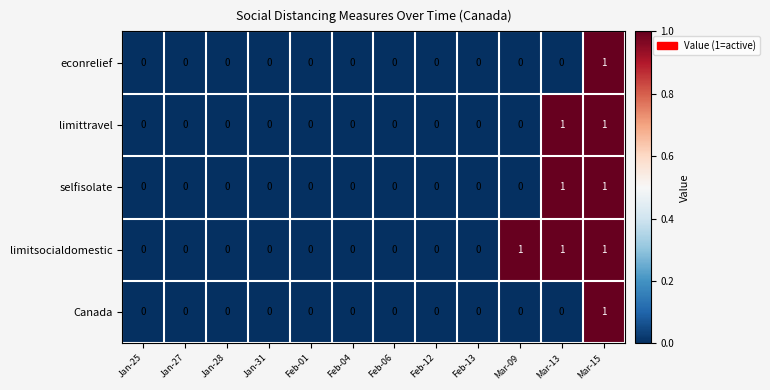

Is it true that Canada equals 0 at Feb-04?

True